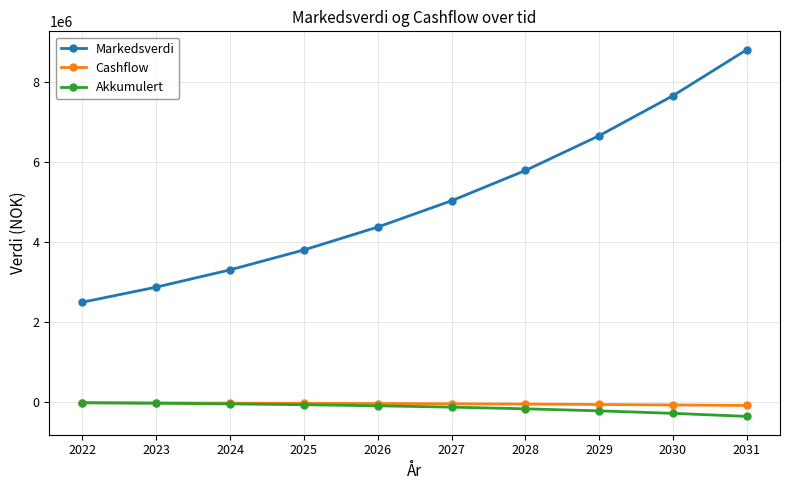

True or false: Markedsverdi and Cashflow intersect in this chart.

False